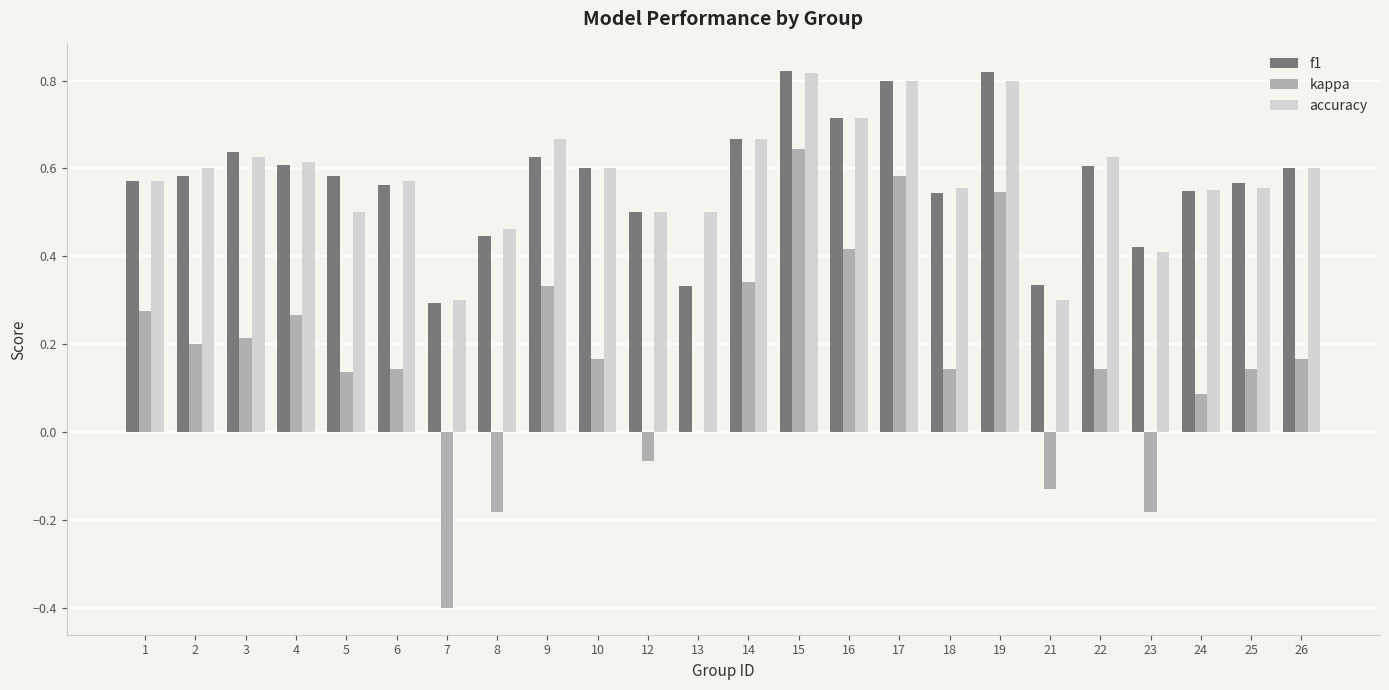

Is the value of f1 at 13 greater than the value of kappa at 23?

Yes